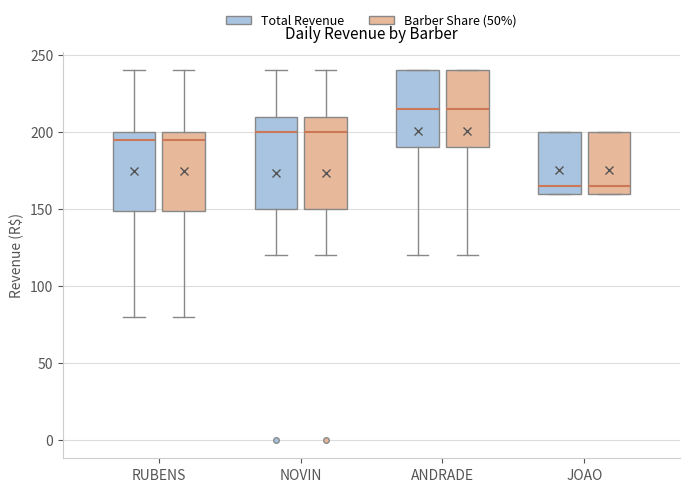

Where does the lower whisker of the box for ANDRADE (Total Revenue) end on the y-axis? The values are not printed on the chart, so give them approximately, as read against the axis.

120